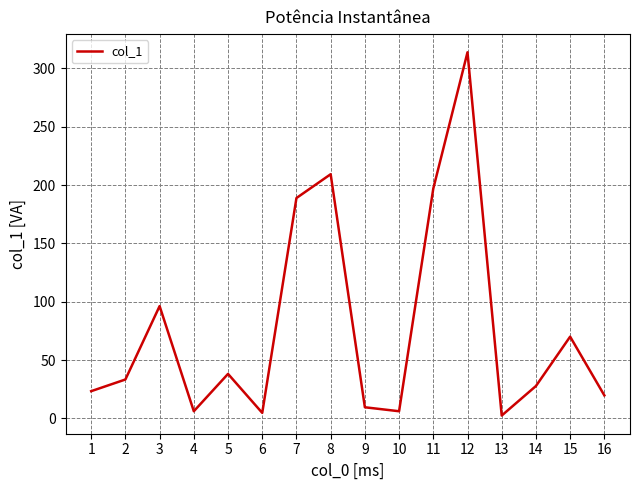

The value at 8 is 306.9. True or false?

False